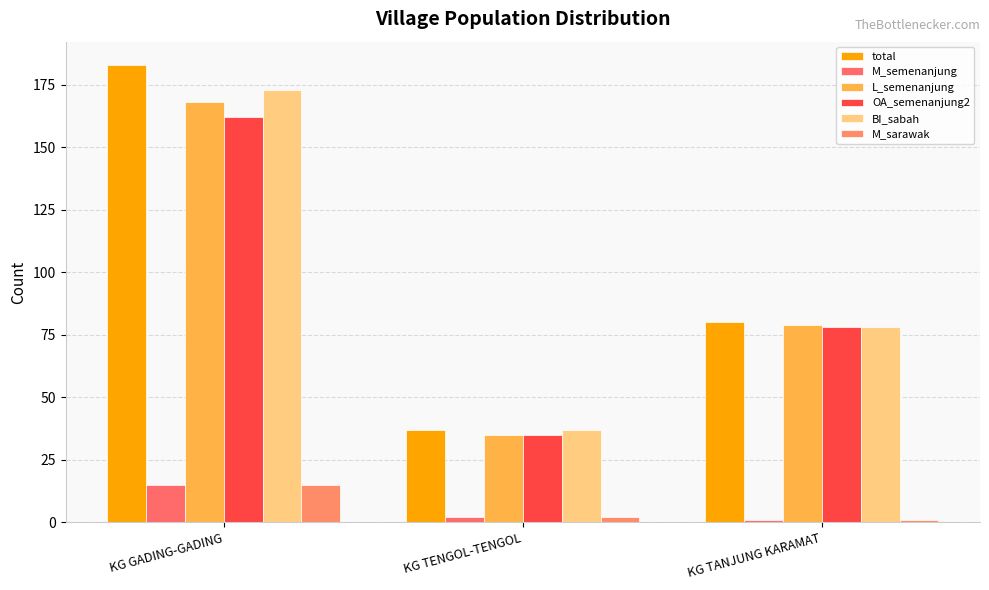

List the labels in order of total value, largest first.

KG GADING-GADING, KG TANJUNG KARAMAT, KG TENGOL-TENGOL